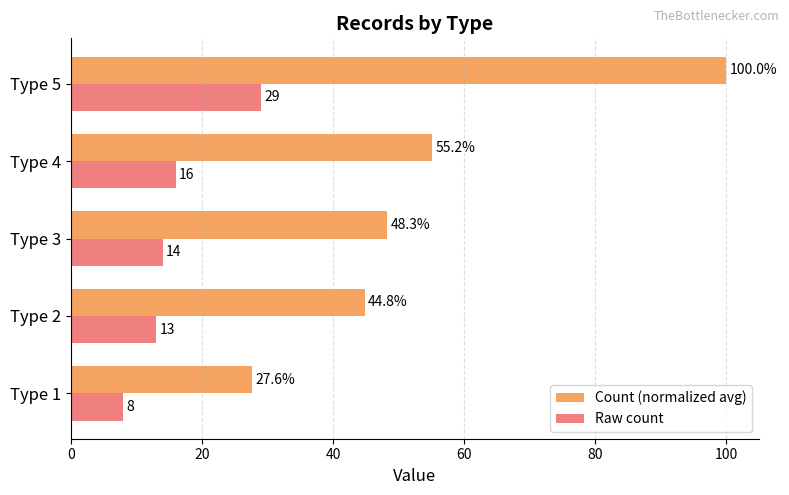

Rank the series by their average value, from highest to lowest.

Count (normalized avg), Raw count